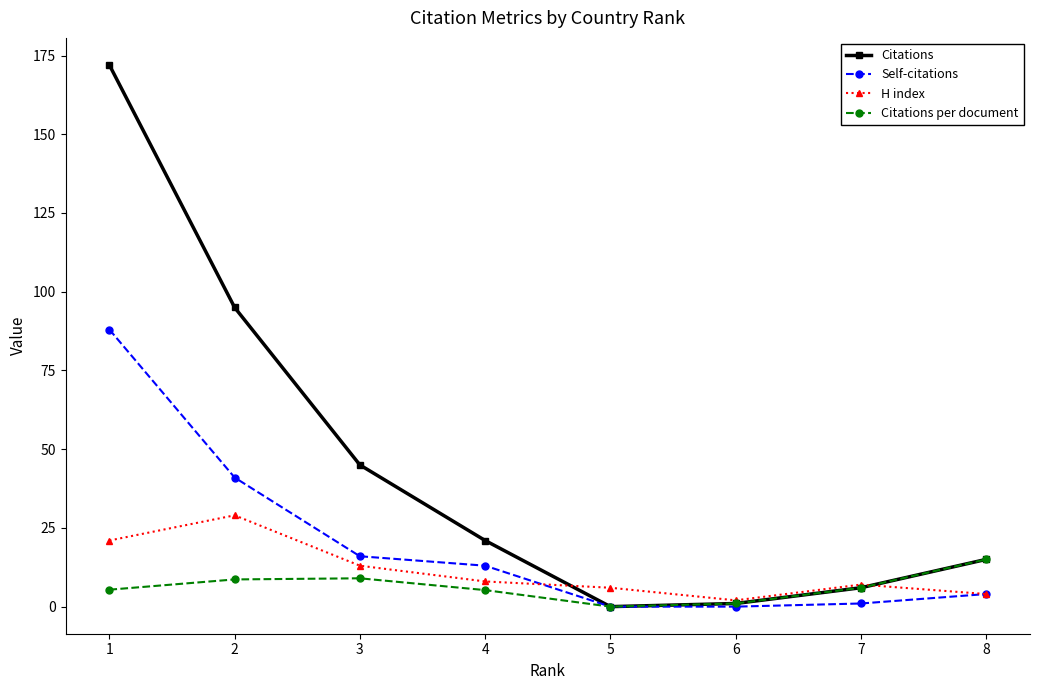

What is the sum of all Citations values?

355.0